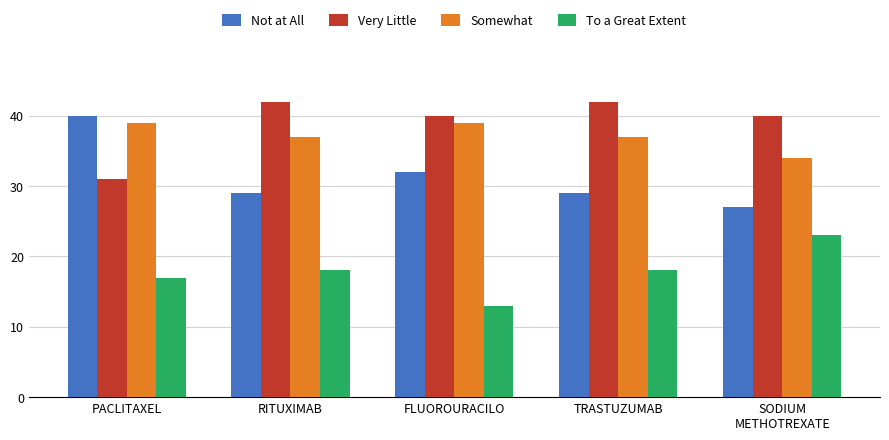

Reading left to right, what are all the values shown in this chart?

Not at All: 40	29	32	29	27
Very Little: 31	42	40	42	40
Somewhat: 39	37	39	37	34
To a Great Extent: 17	18	13	18	23